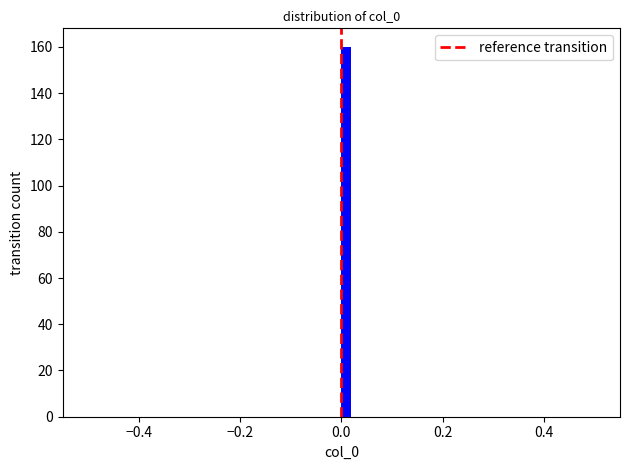

Read against the x-axis, roughly where is the centre of the tallest bar?

0.02